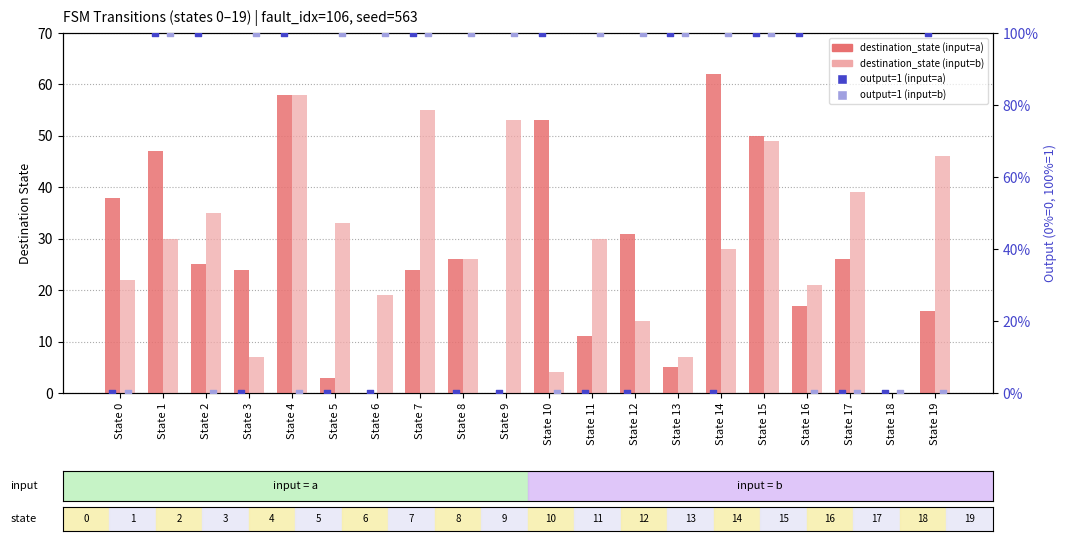

Which series has the widest spread of Y values?

output (input=a)